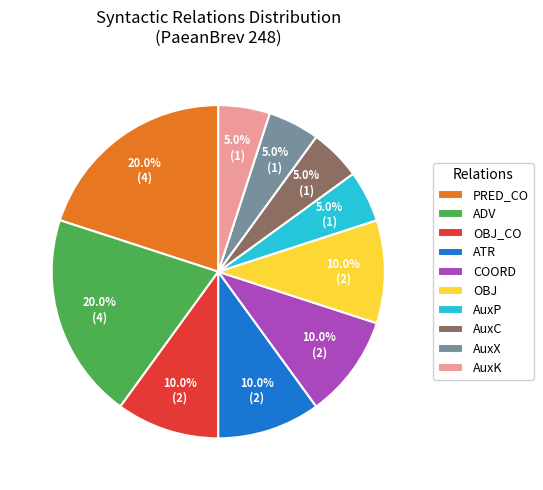

How many slices are in this pie chart?

10